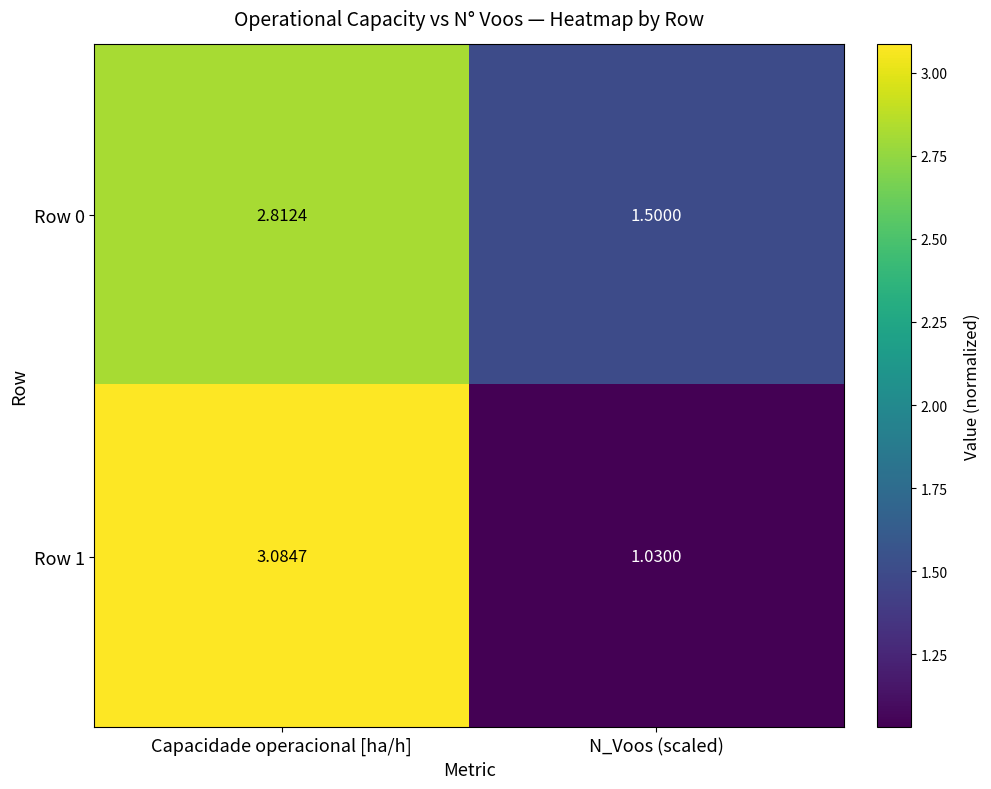

At which label does Row 0 reach its peak?

Capacidade operacional [ha/h]